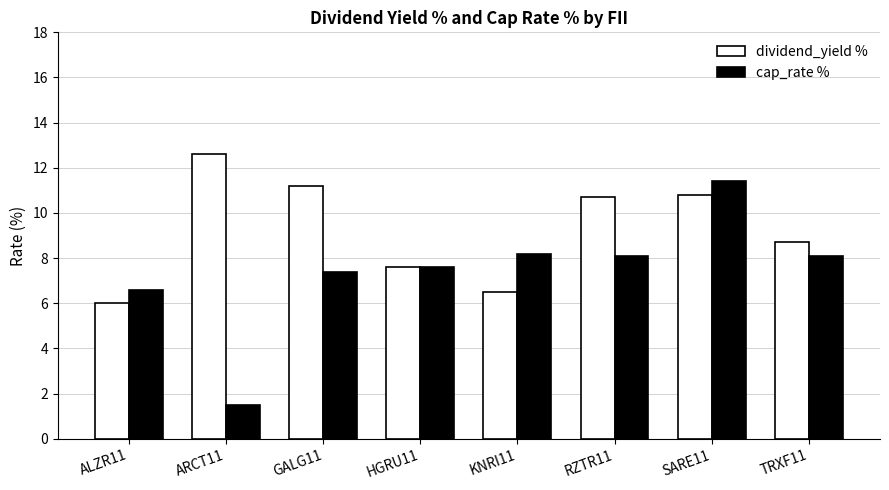

At how many categories does at least one series exceed 11?

3